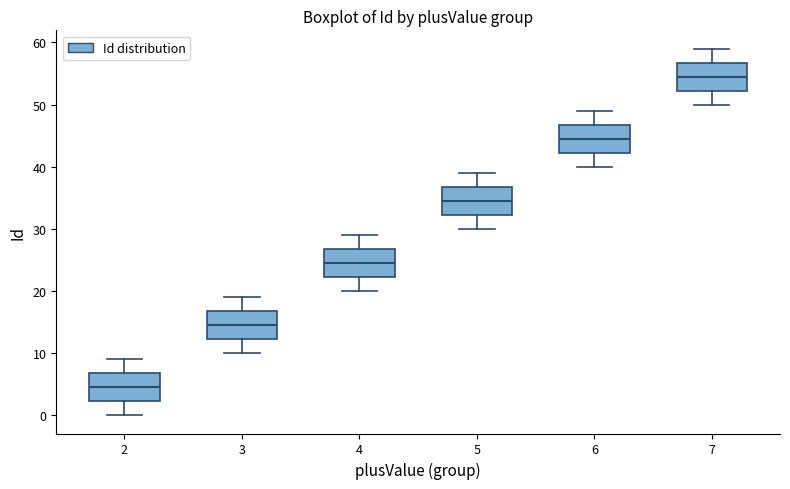

Which box's median line is the highest?

7